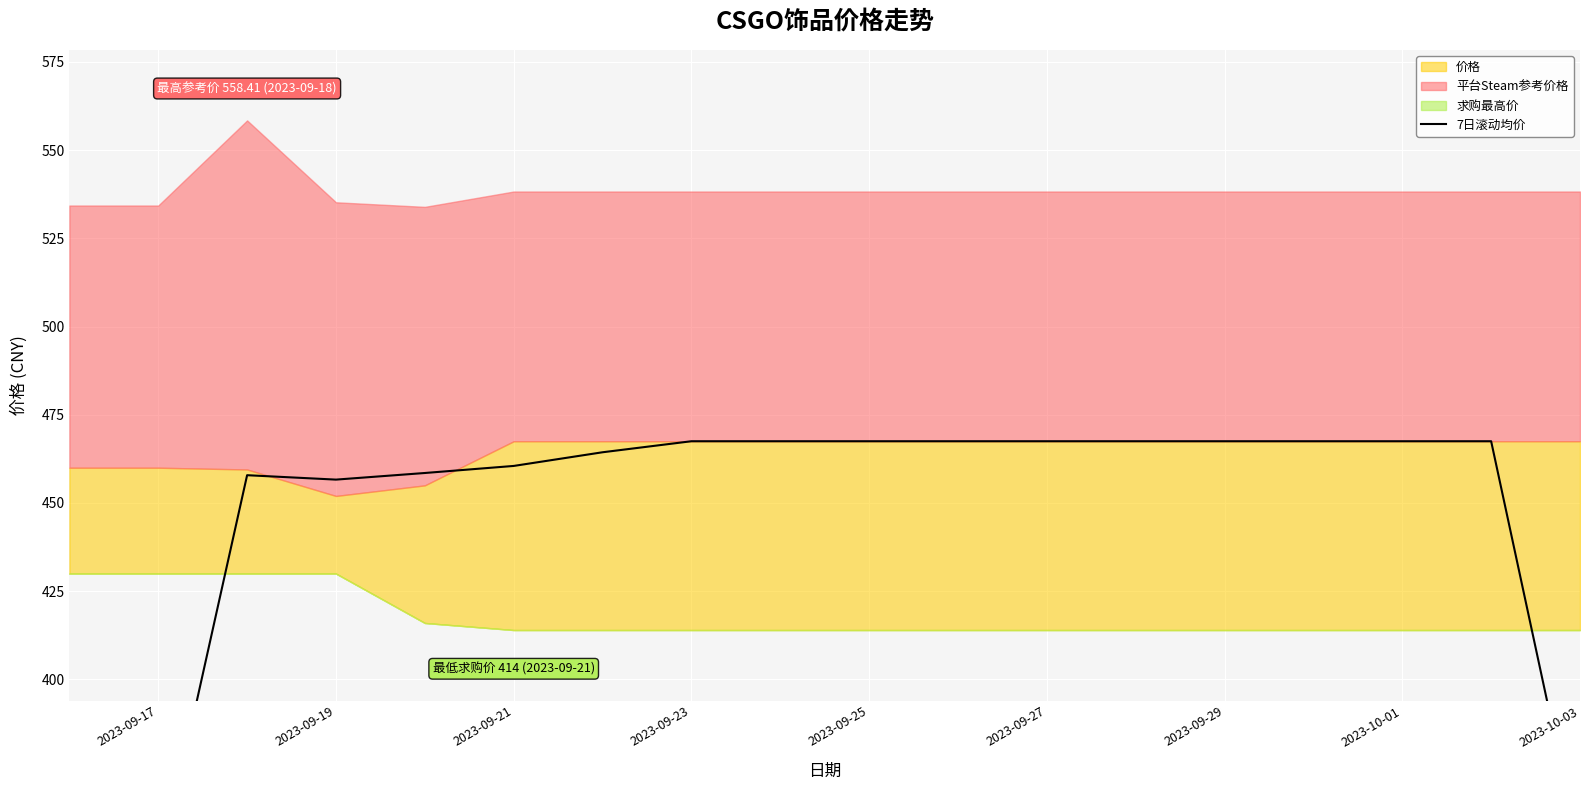

How many lines are shown in the chart?

1